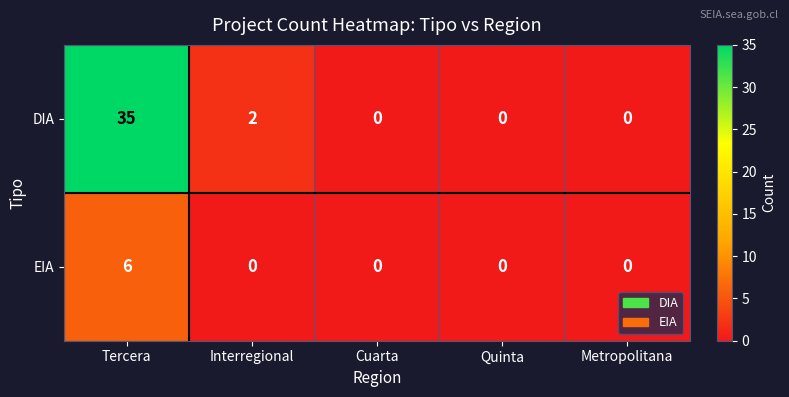

Reading left to right, what are all the values shown in this chart?

DIA: Tercera=35	Interregional=2	Cuarta=0	Quinta=0	Metropolitana=0
EIA: Tercera=6	Interregional=0	Cuarta=0	Quinta=0	Metropolitana=0